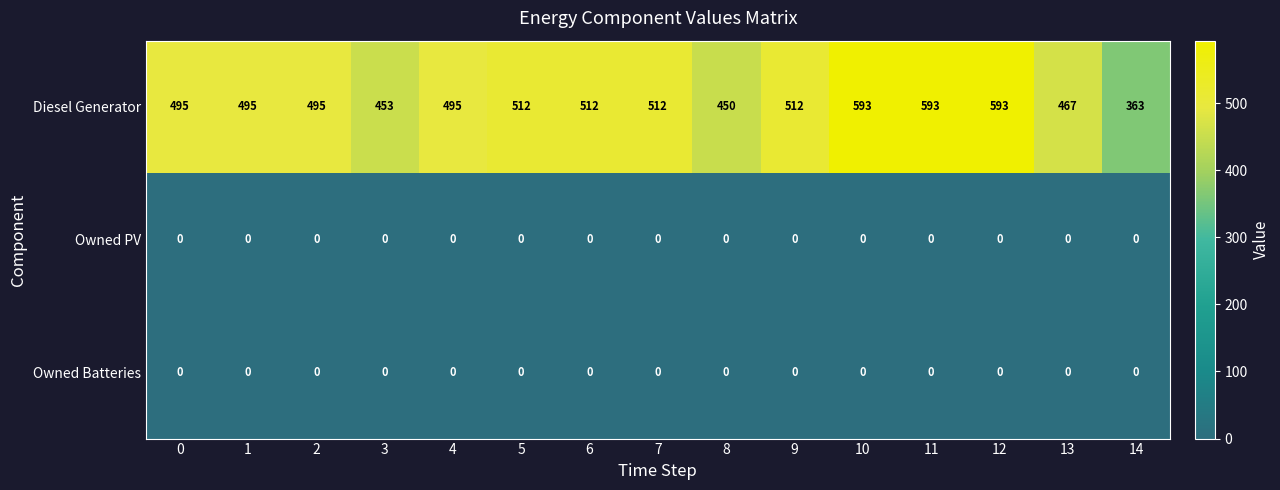

At which label does Diesel Generator reach its minimum?

14